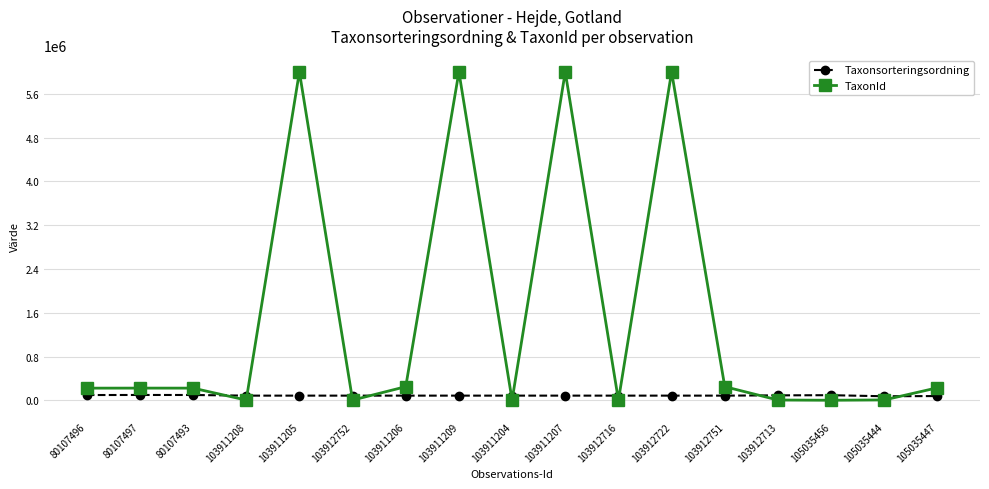

What is the average value of the TaxonId series?

1495909